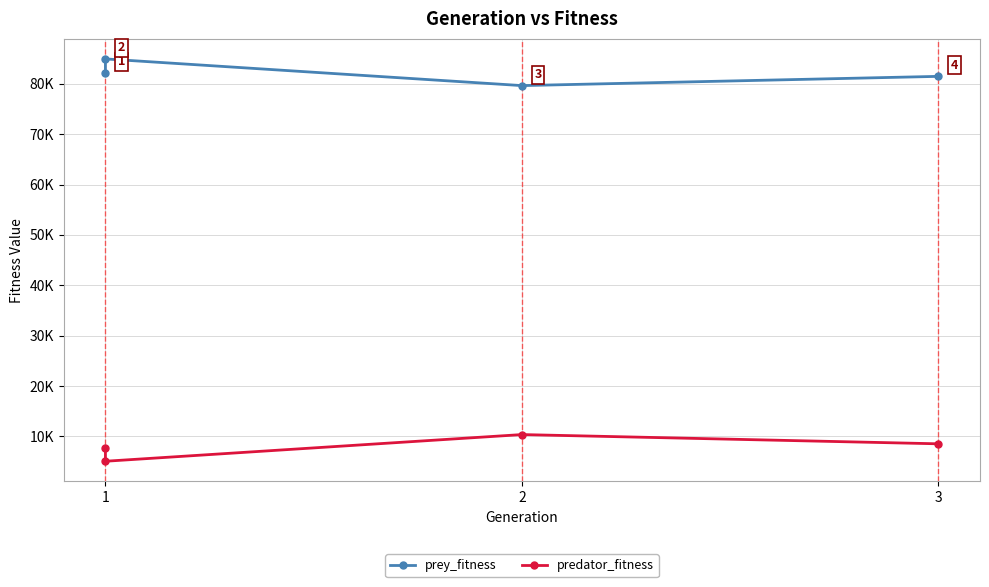

Is this an area chart (filled region under the line)?

No